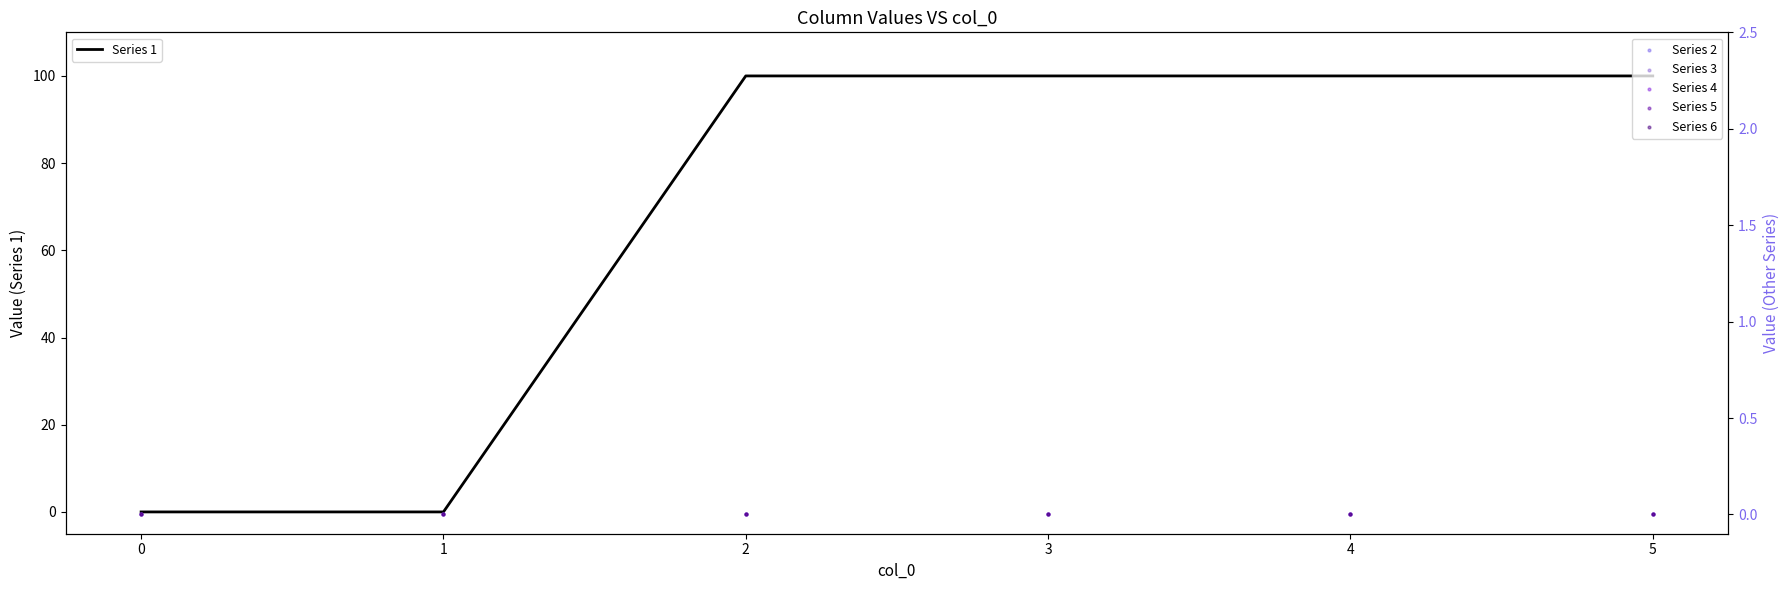

True or false: Series 1 has a value of 100 at 4.

True